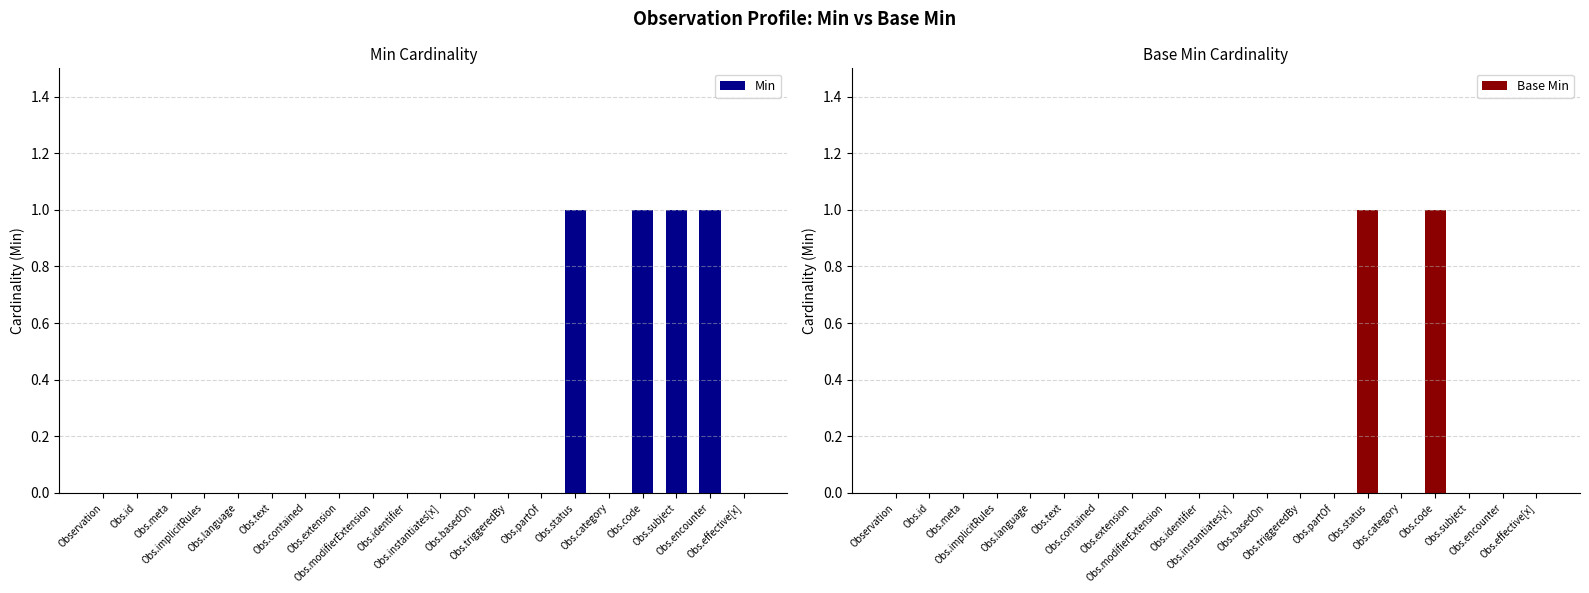

The value of Base Min at Obs.language is 0. True or false?

True